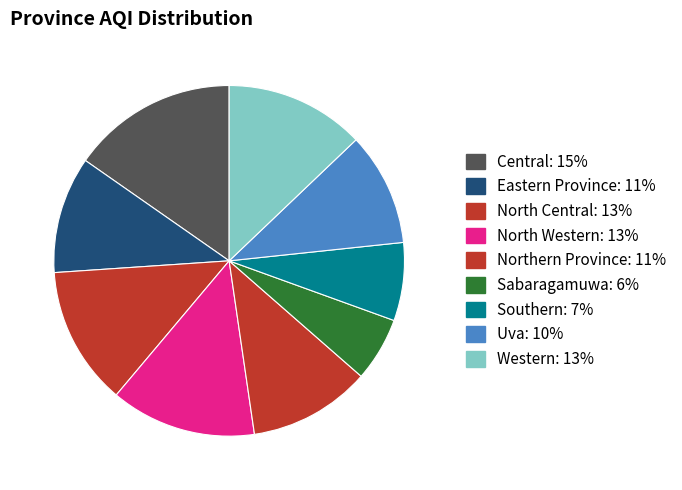

To the nearest percent, what percentage of the pie is North Western?

13%